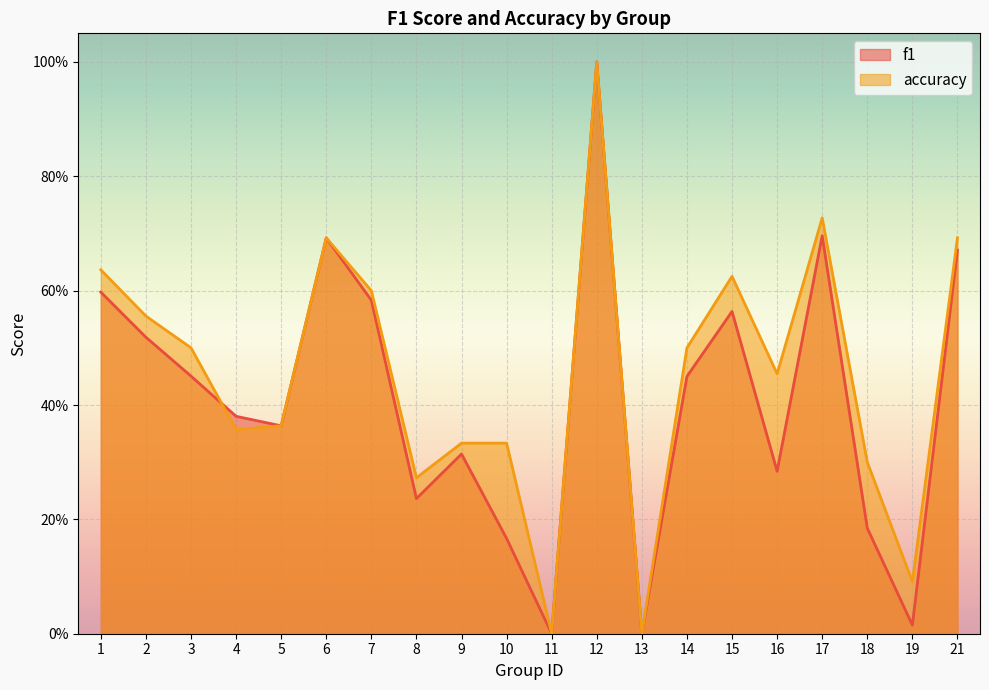

What is the total value across all series at 12?

2.0